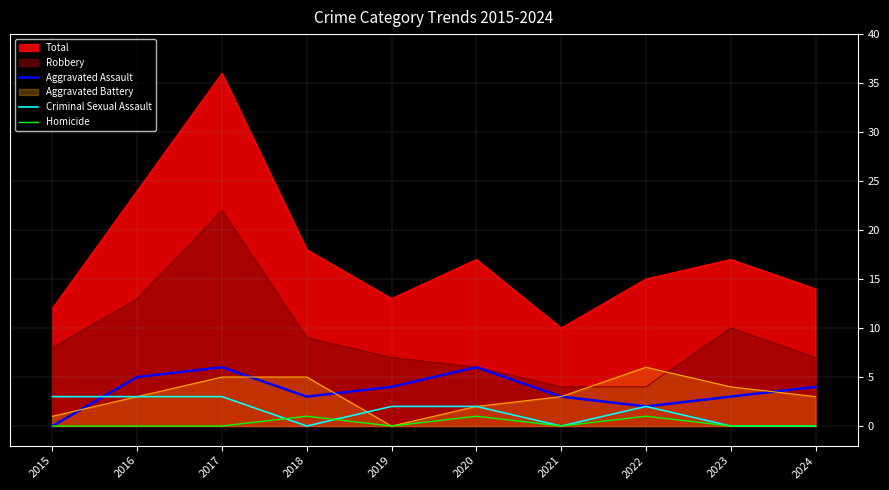

What is the difference between the maximum and minimum values in the Aggravated Assault series?

6